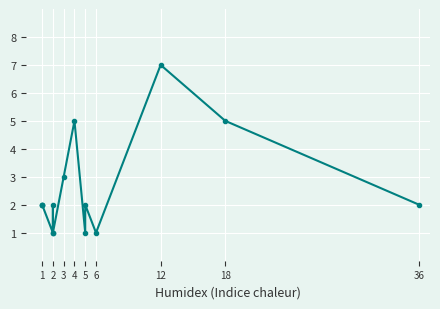

True or false: the data has more than 1 interior local peaks.

True